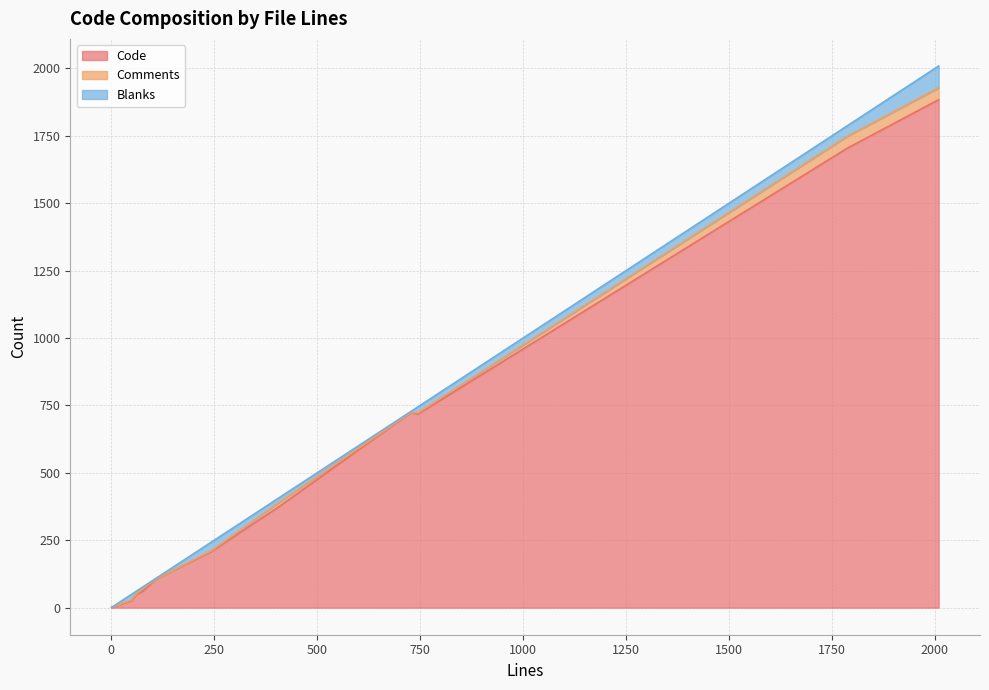

What is the difference between the highest and lowest values at 76?

54